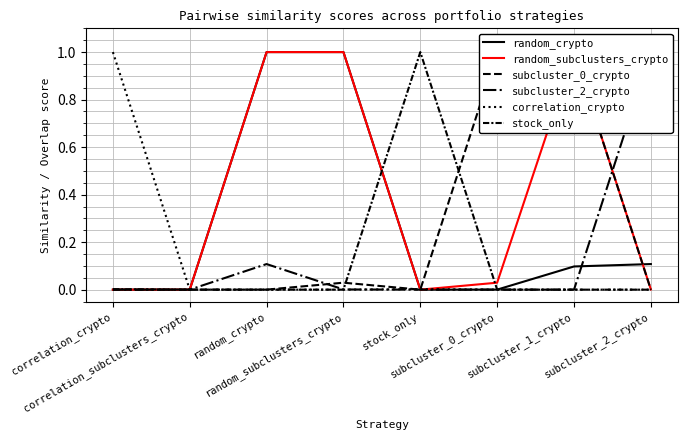

The value of stock_only at stock_only is 1.0. True or false?

True